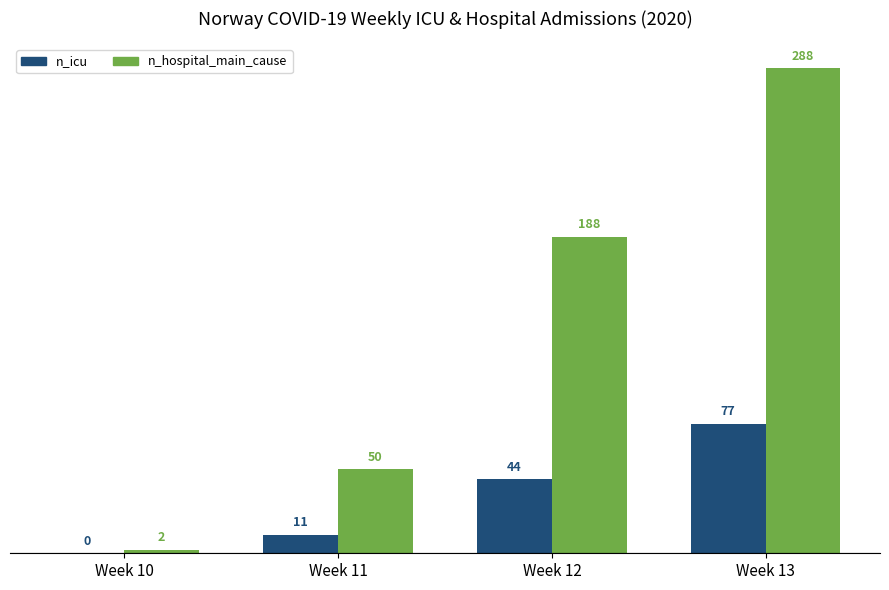

Reading left to right, transcribe all the data shown in this chart.

n_icu: Week 10=0	Week 11=11	Week 12=44	Week 13=77
n_hospital_main_cause: Week 10=2	Week 11=50	Week 12=188	Week 13=288